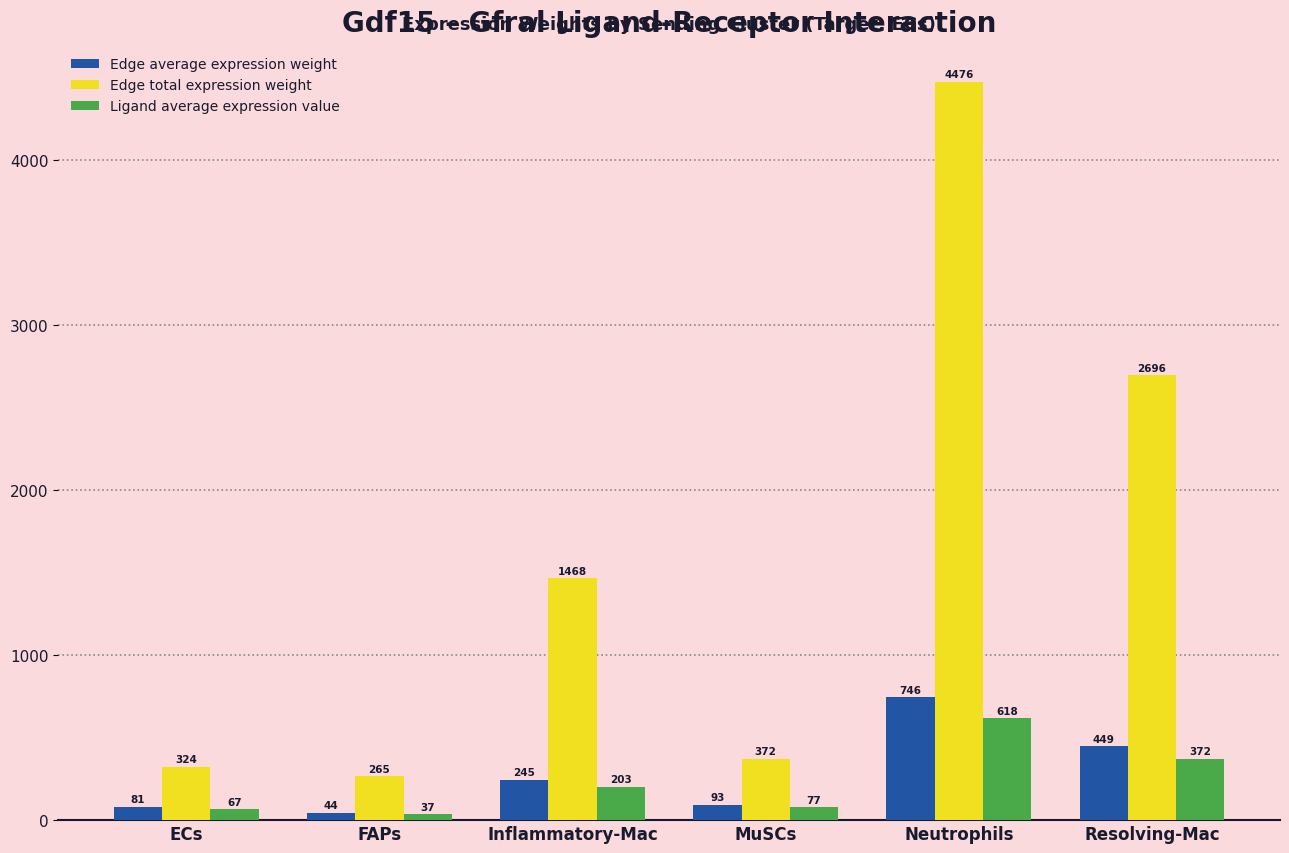

What is the average value of the Ligand average expression value series?

228.9